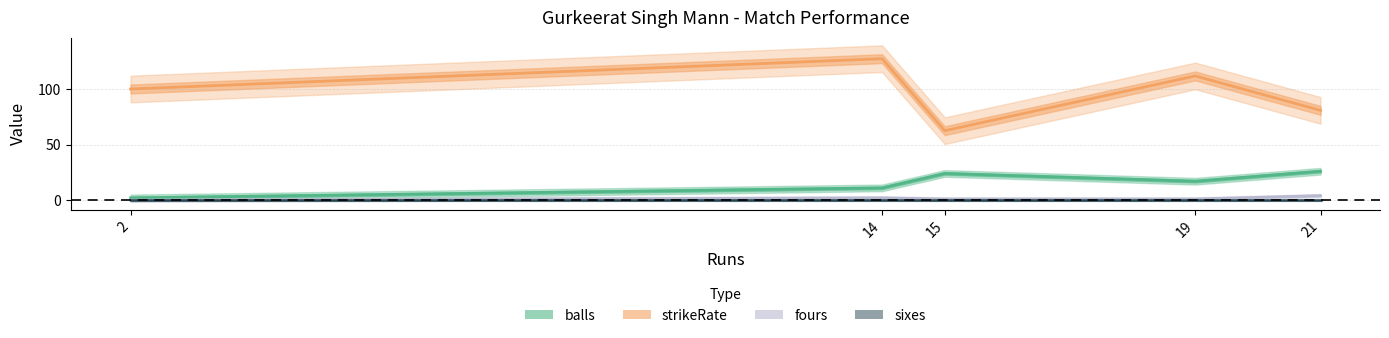

Where is the first local minimum for strikeRate?

15